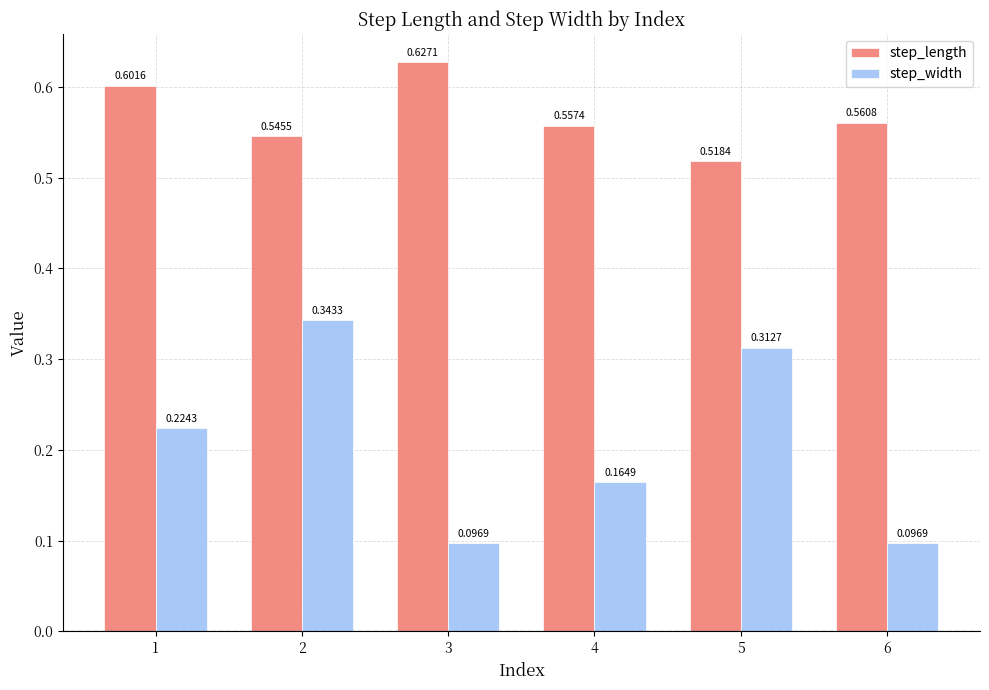

The value of step_length at 3 is 0.6. True or false?

True